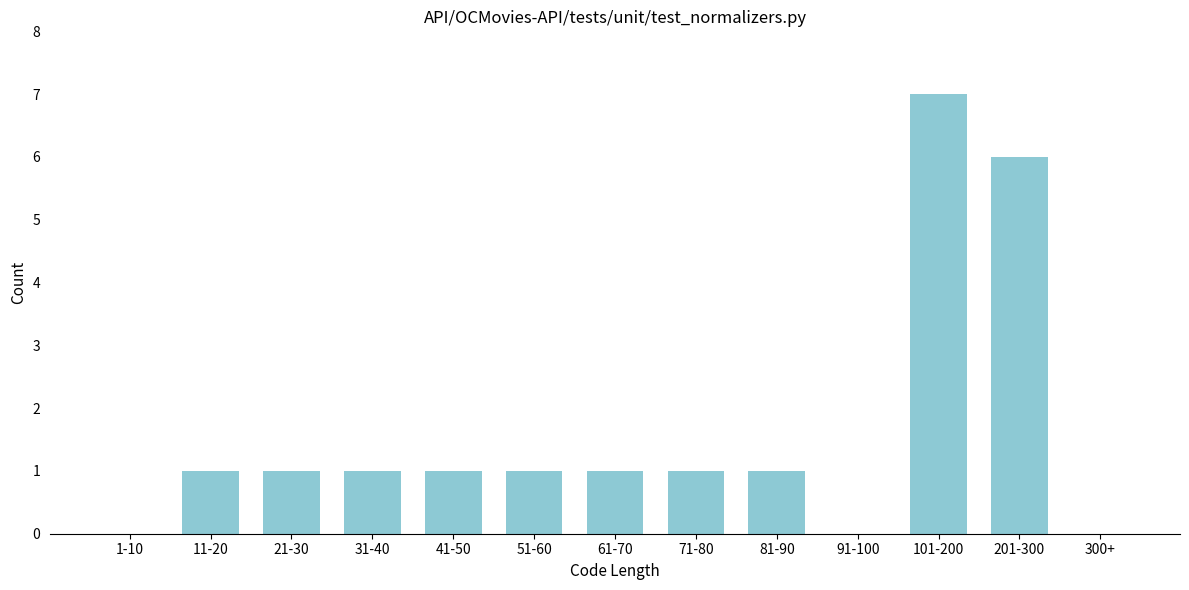

Reading left to right, what are all the values shown in this chart?

1-10=0	11-20=1	21-30=1	31-40=1	41-50=1	51-60=1	61-70=1	71-80=1	81-90=1	91-100=0	101-200=7	201-300=6	300+=0